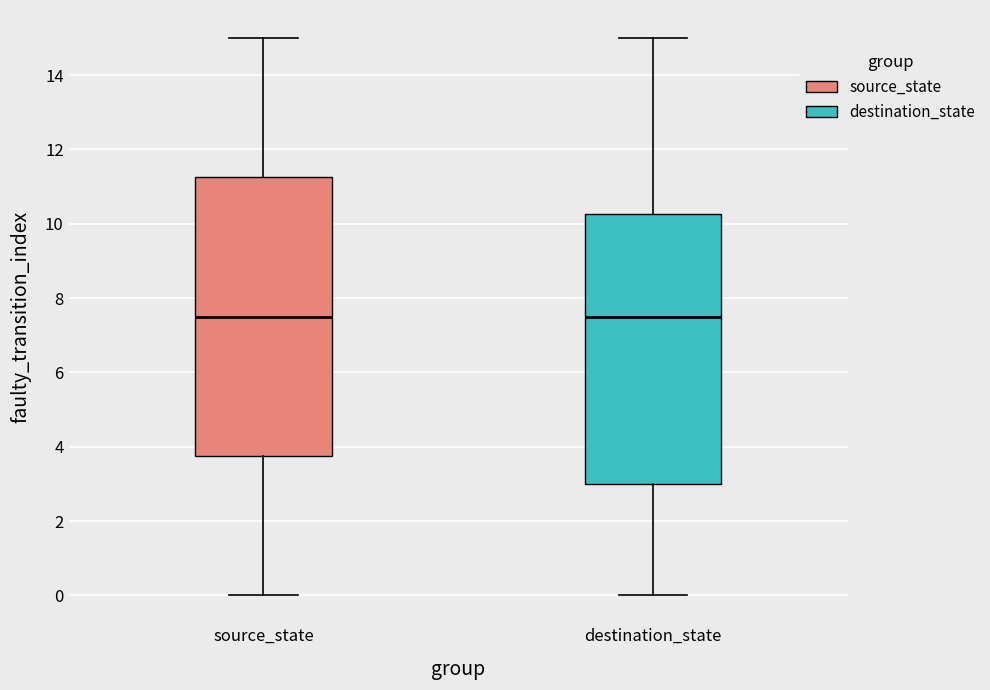

Reading left to right, transcribe this box plot: for each box, give where its median line is, the range the box spans, and where its two whiskers end, as read against the y-axis. The values are not printed on the chart, so give them approximately, as read against the axis.

source_state: median 7.6, box 3.8 to 11.2, whiskers 0.0 to 15.0
destination_state: median 7.6, box 3.0 to 10.2, whiskers 0.0 to 15.0